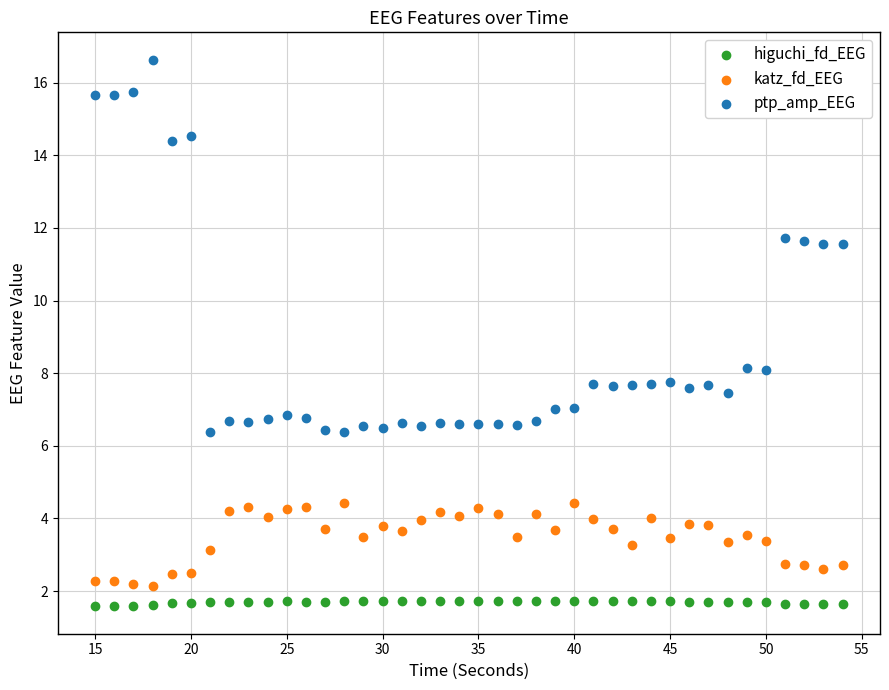

Which series reaches the maximum Y coordinate?

ptp_amp_EEG